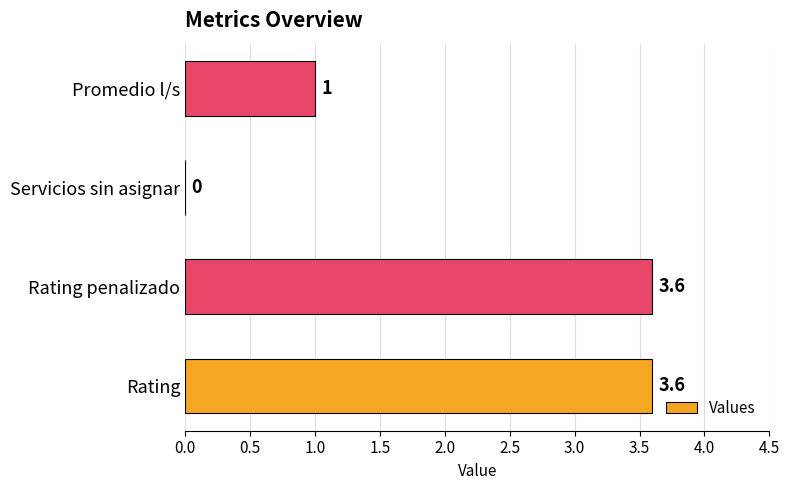

Between Rating penalizado and Promedio l/s, which is larger?

Rating penalizado